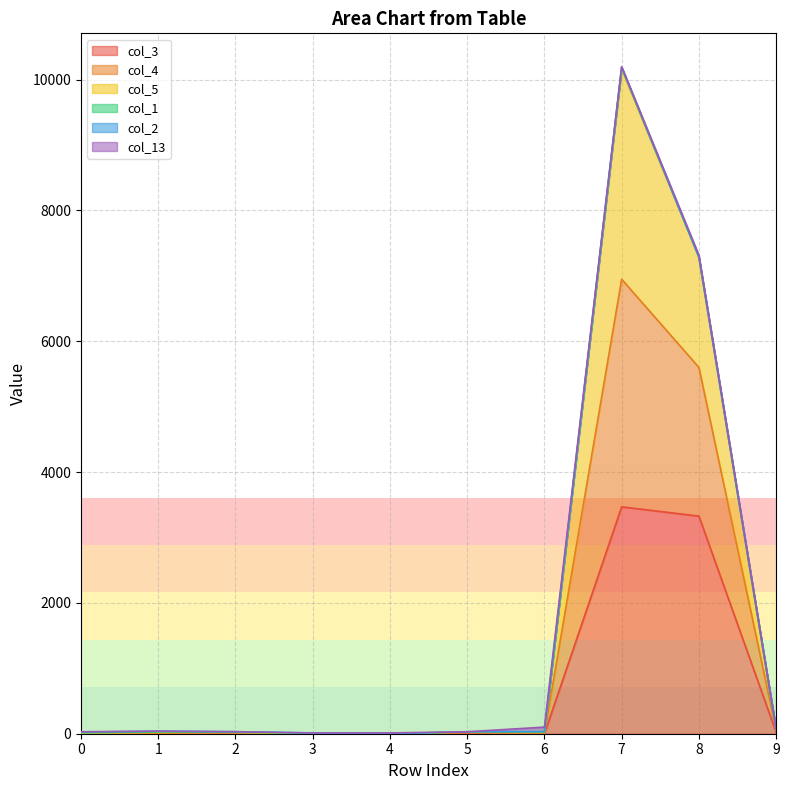

Where is col_3 nearest to the value 1734?

8